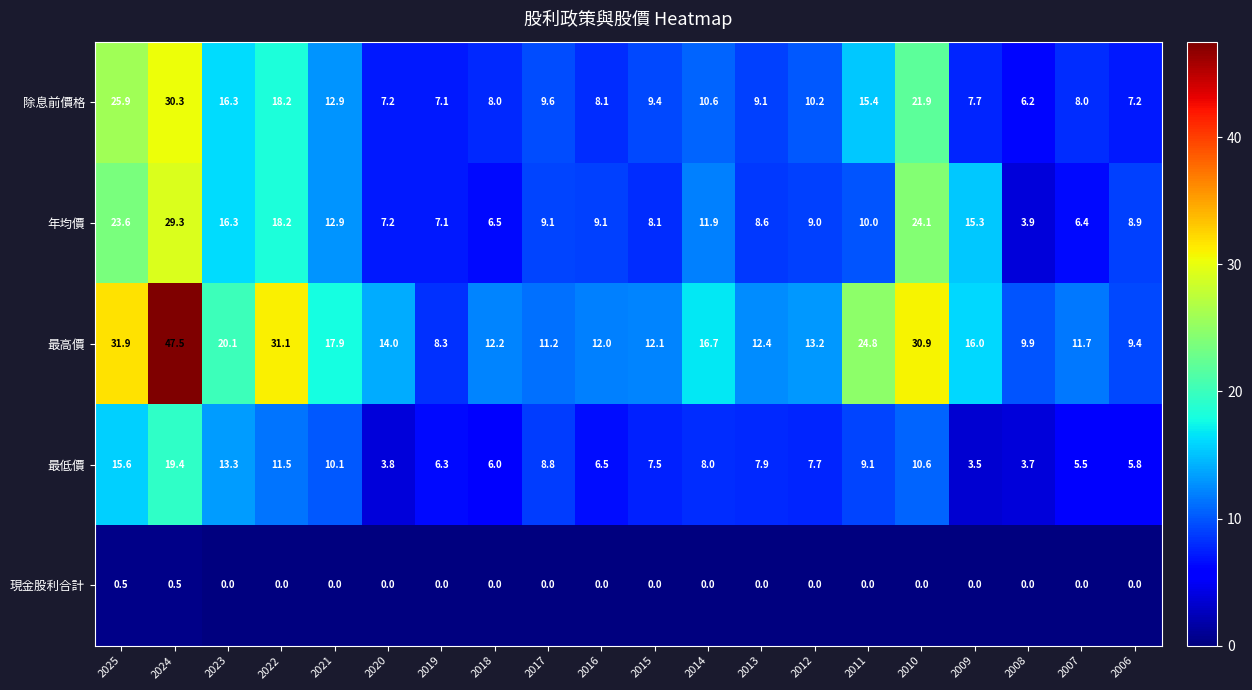

What is the sum of all 年均價 values?

245.5